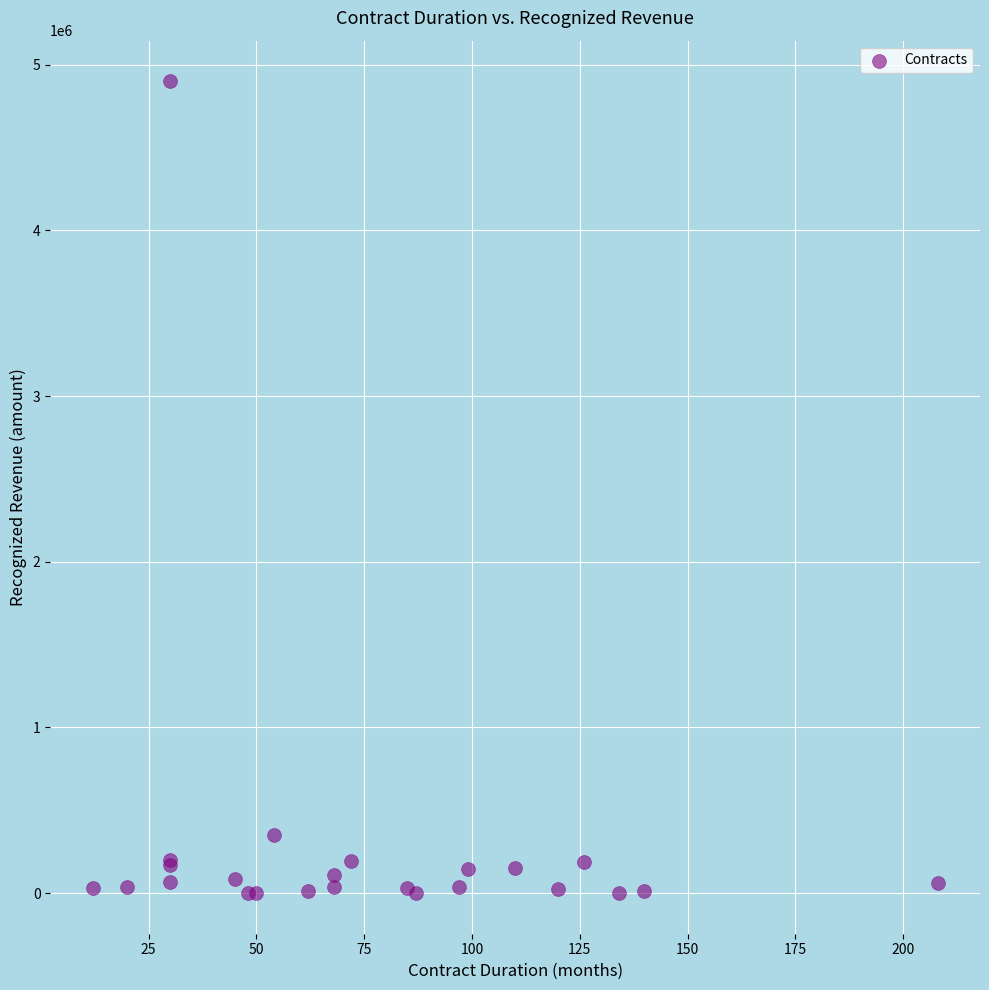

What Y value in the scatter plot is closest to 2450000?

350000